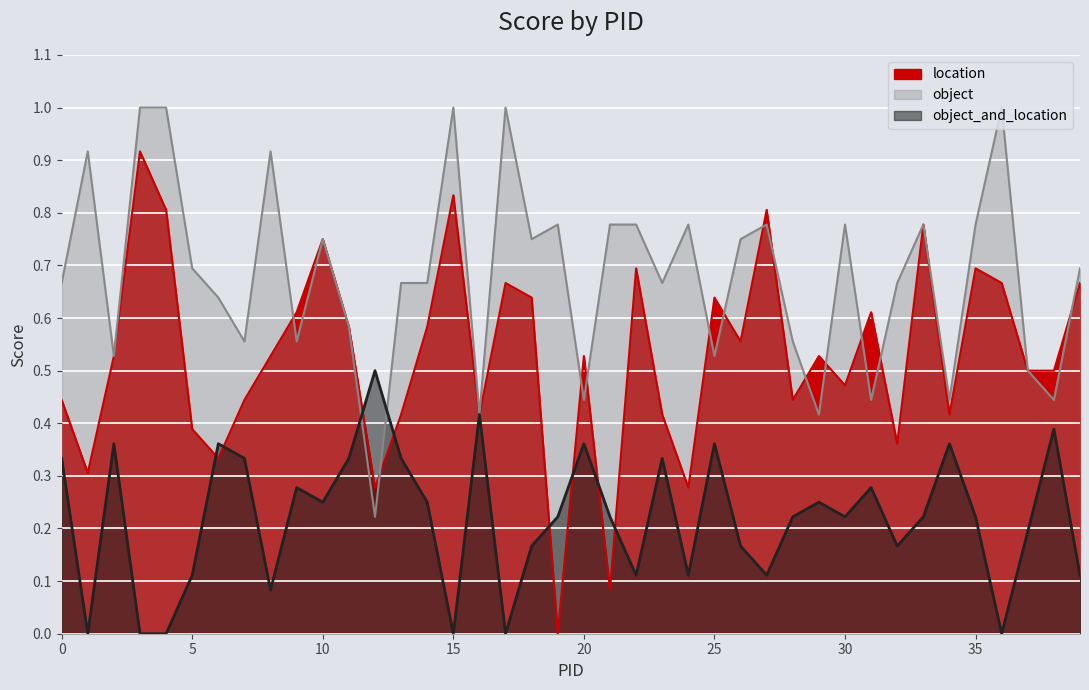

At which category is the sum across all series the highest?

3